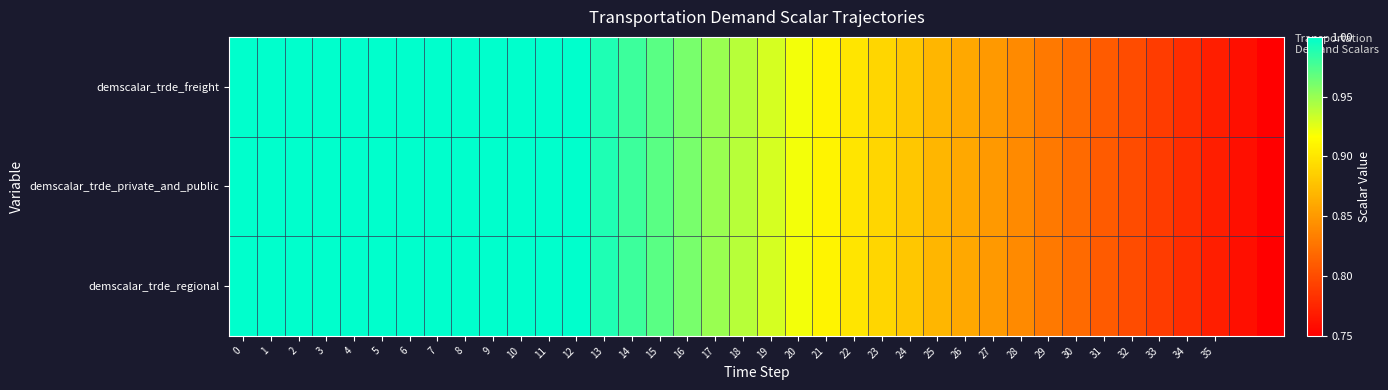

Rank the series by their maximum value, from lowest to highest.

demscalar_trde_freight, demscalar_trde_private_and_public, demscalar_trde_regional